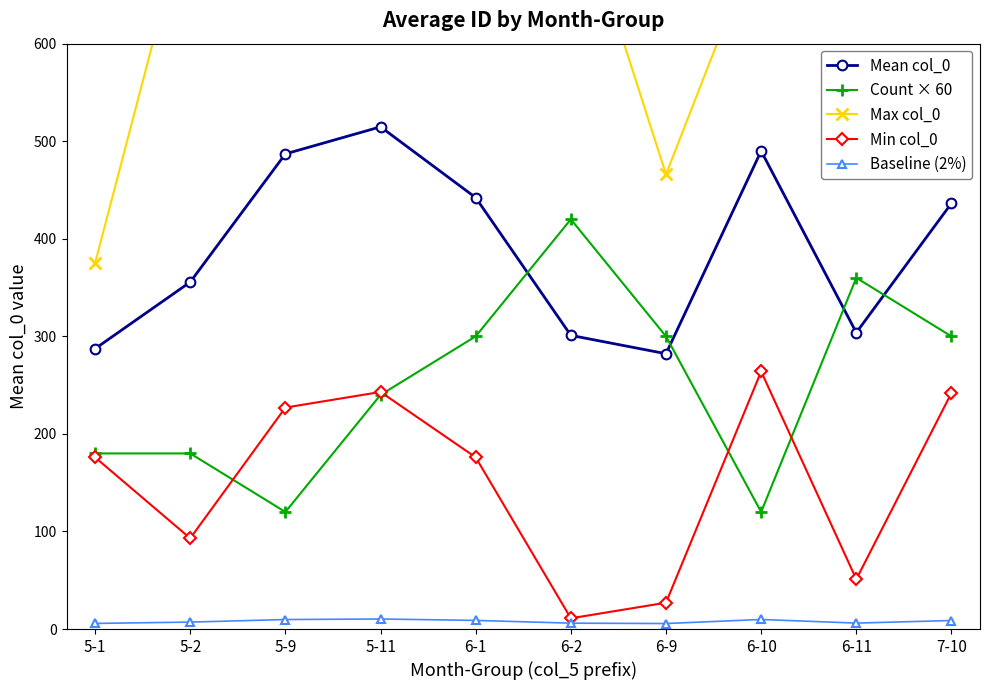

What are all the series names shown in the legend?

Mean col_0, Count × 60, Max col_0, Min col_0, Baseline (2%)